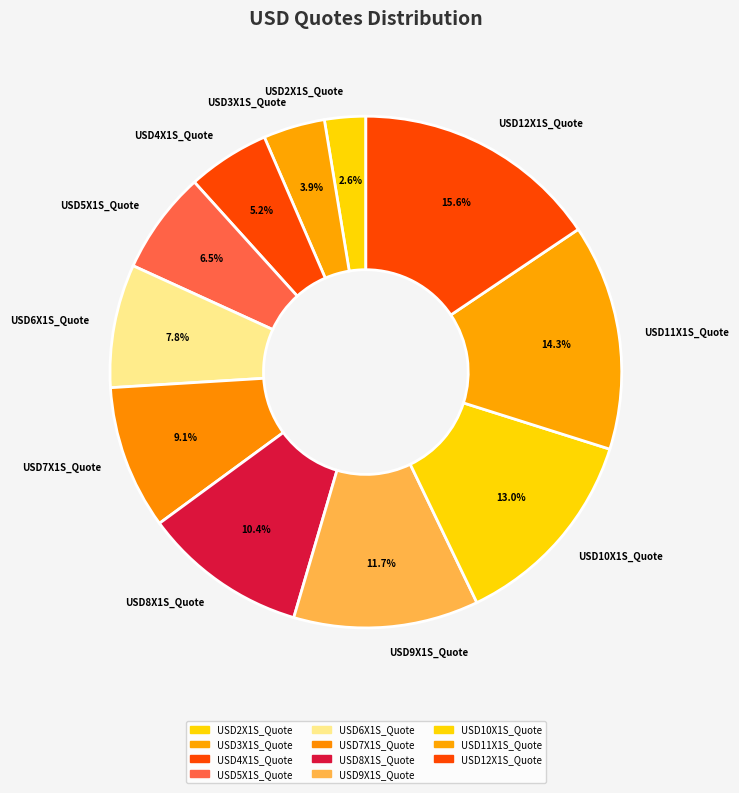

Is the sum of USD5X1S_Quote and USD3X1S_Quote greater than half?

No